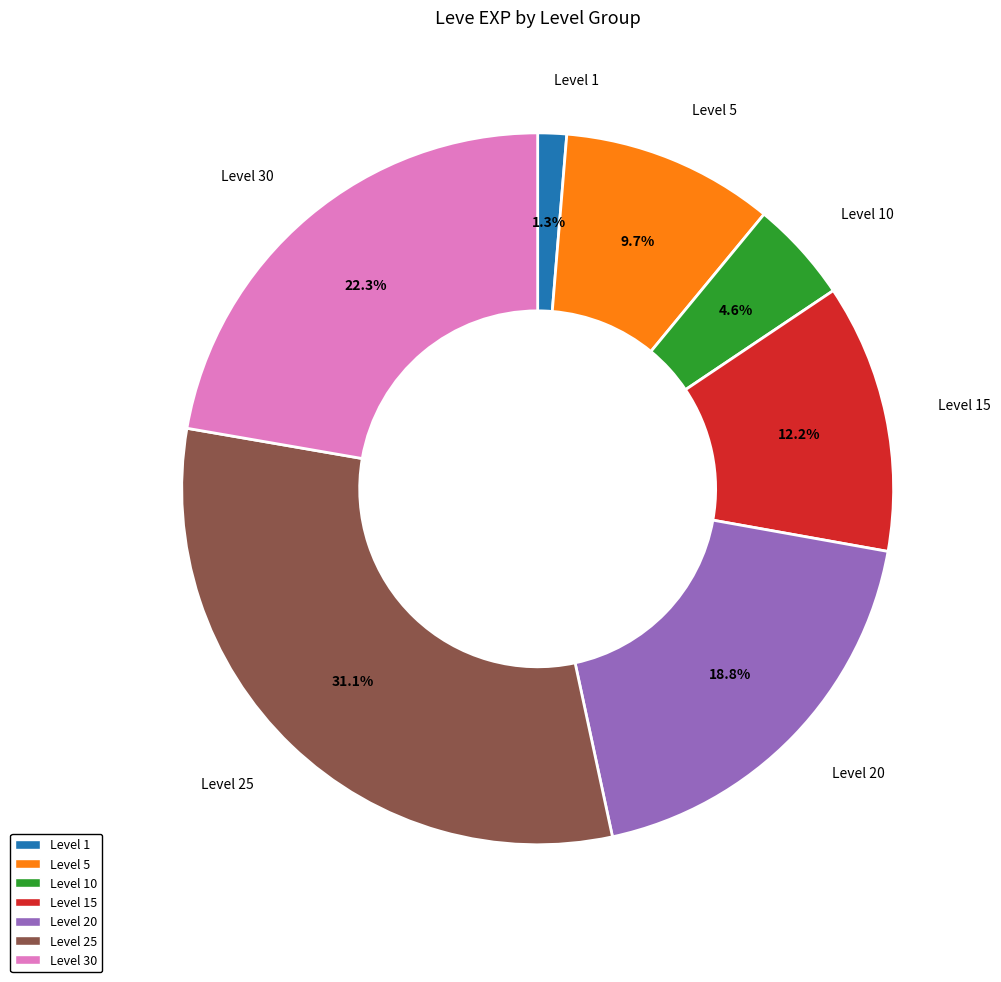

Which slice is the largest?

Level 25